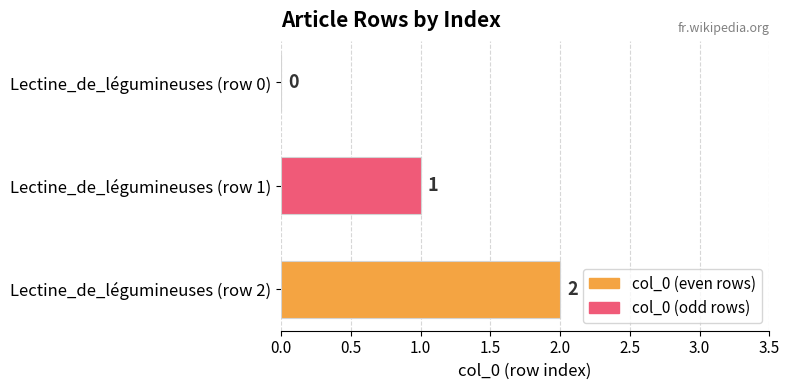

Are the bars grouped side by side (vs. stacked)?

No